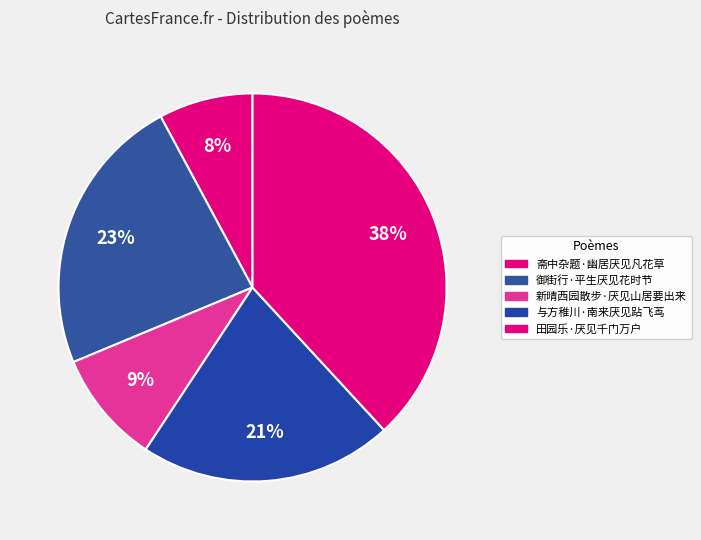

Is there a majority slice in this chart?

No